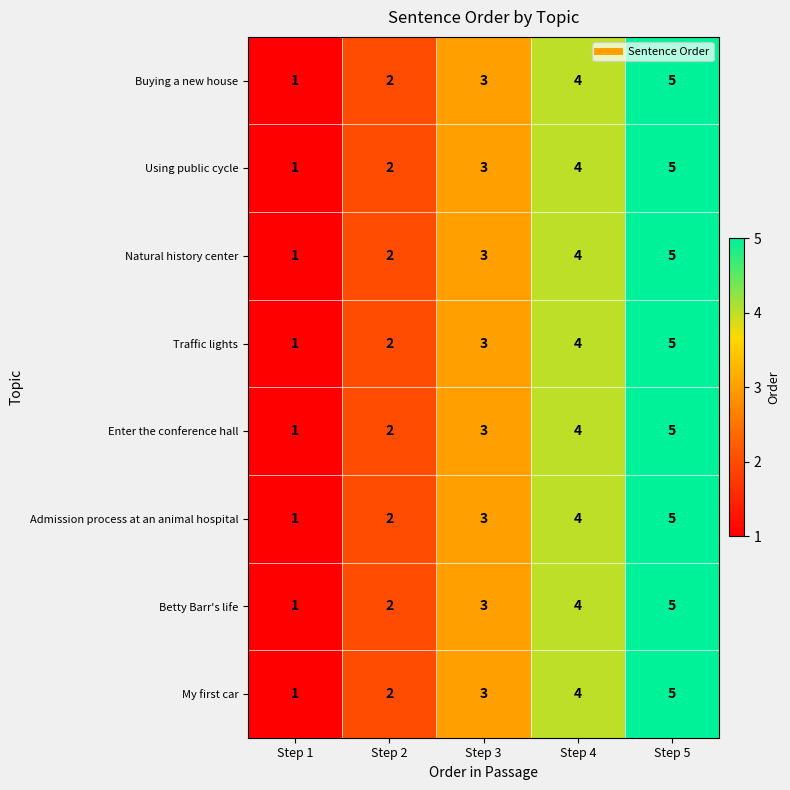

What is the difference between the maximum and second lowest values in the Buying a new house series?

3